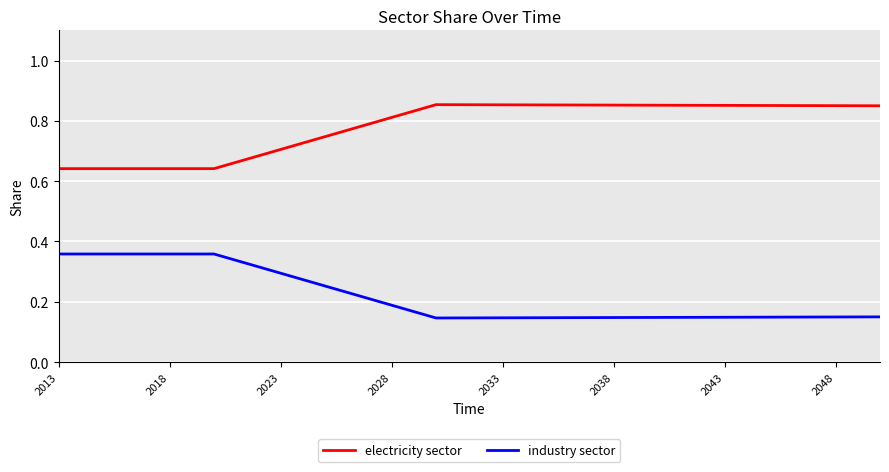

Count the number of categories in the chart.

38